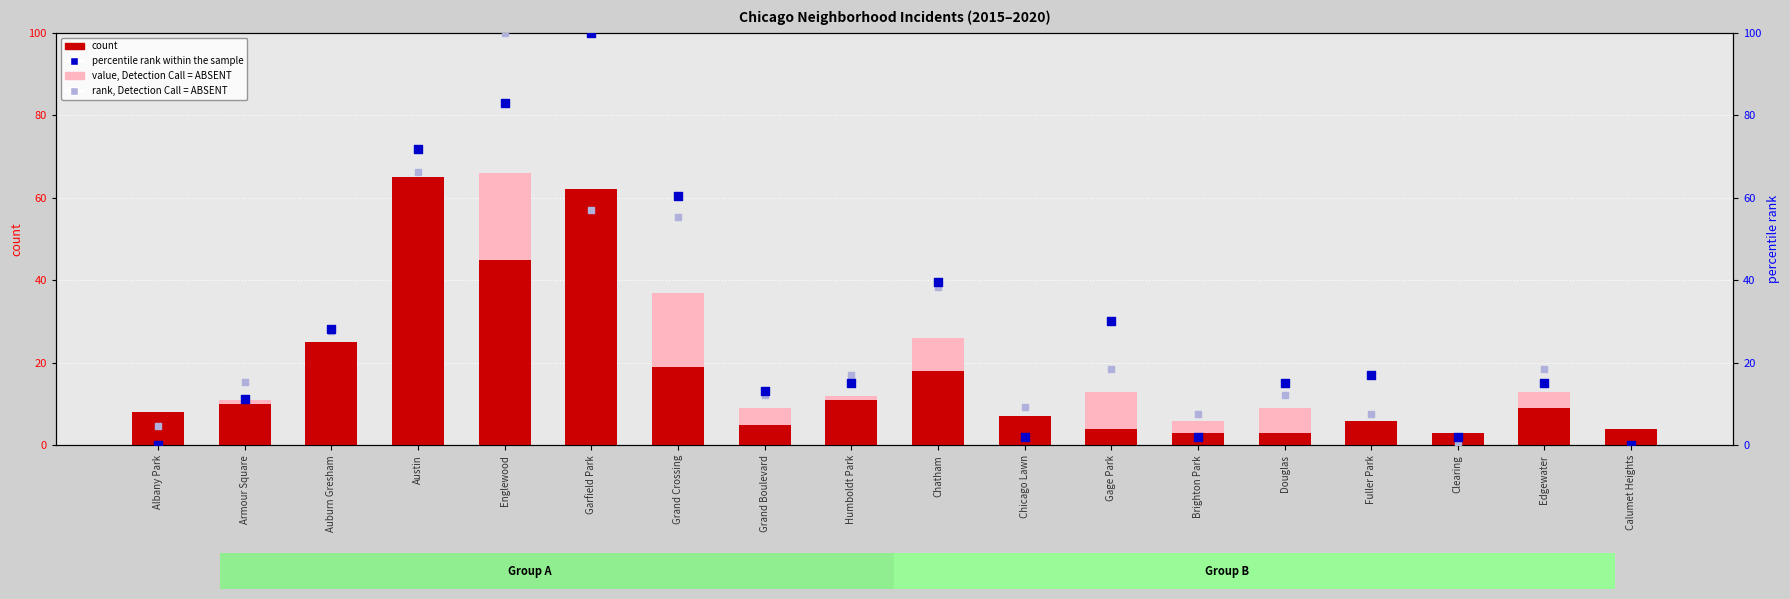

Which series has the largest total across all categories?

percentile rank within the sample